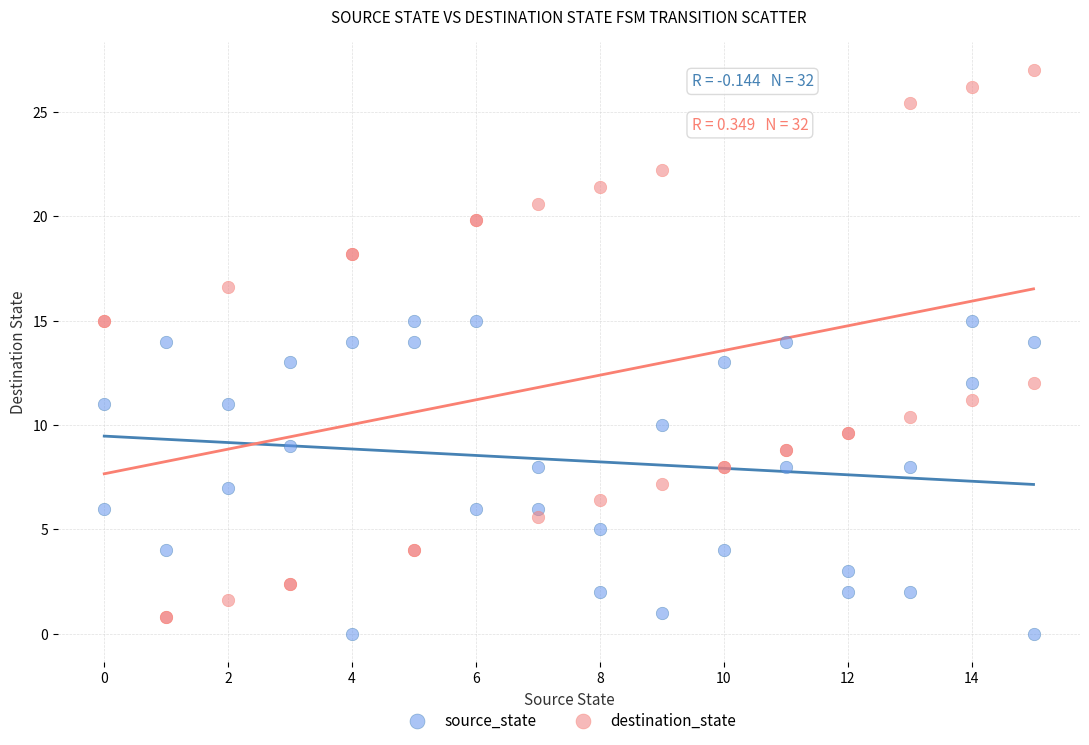

Which series reaches the maximum Y coordinate?

destination_state